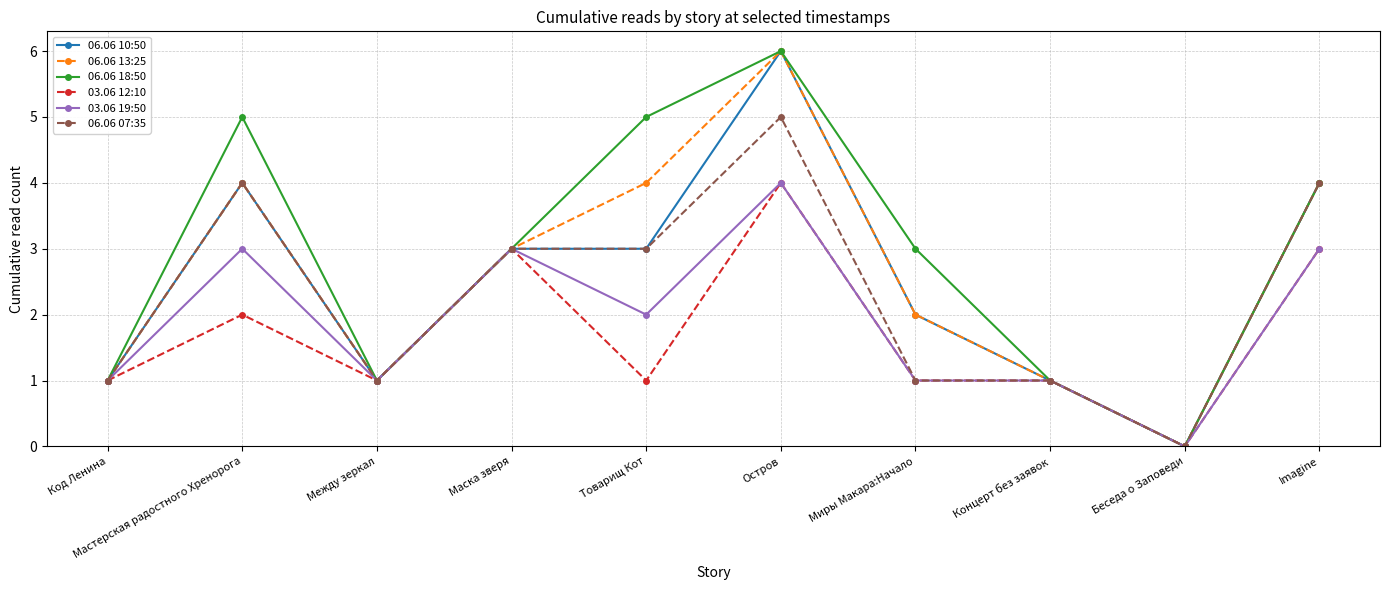

How many values in the 06.06 13:25 series are below 3?

5